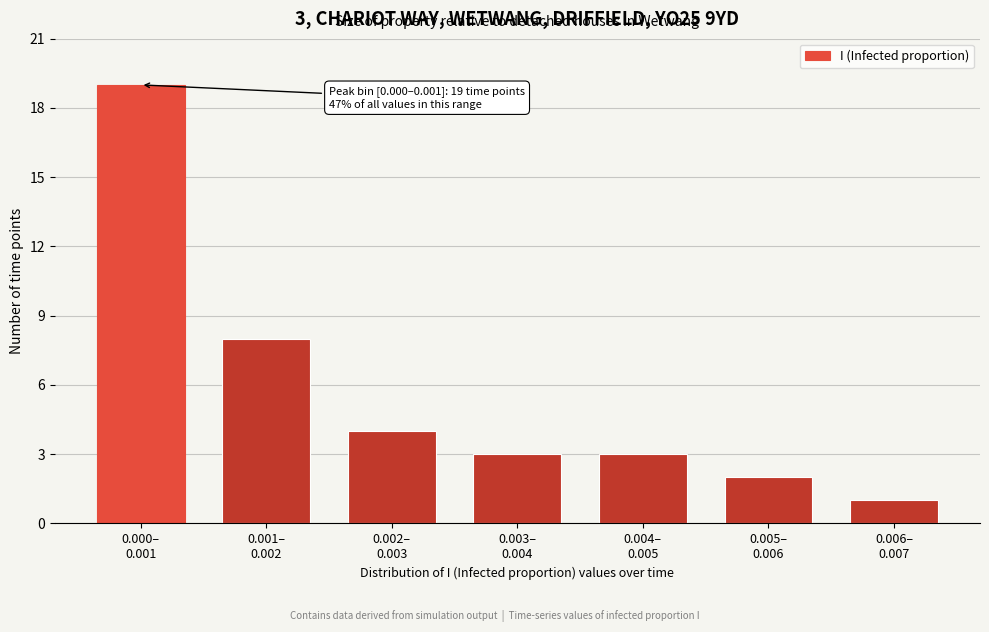

Reading right to left, list all the values displayed in this chart.

1	2	3	3	4	8	19